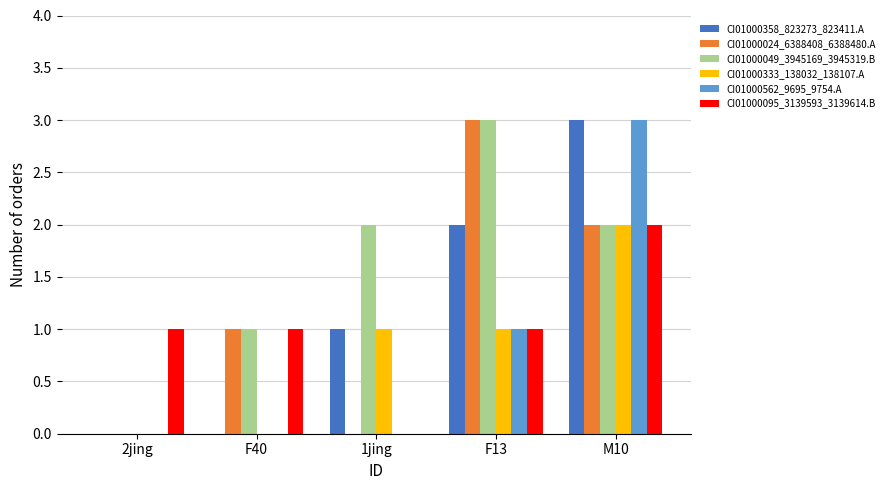

Which series changed the most between 1jing and F13?

CI01000024_6388408_6388480.A